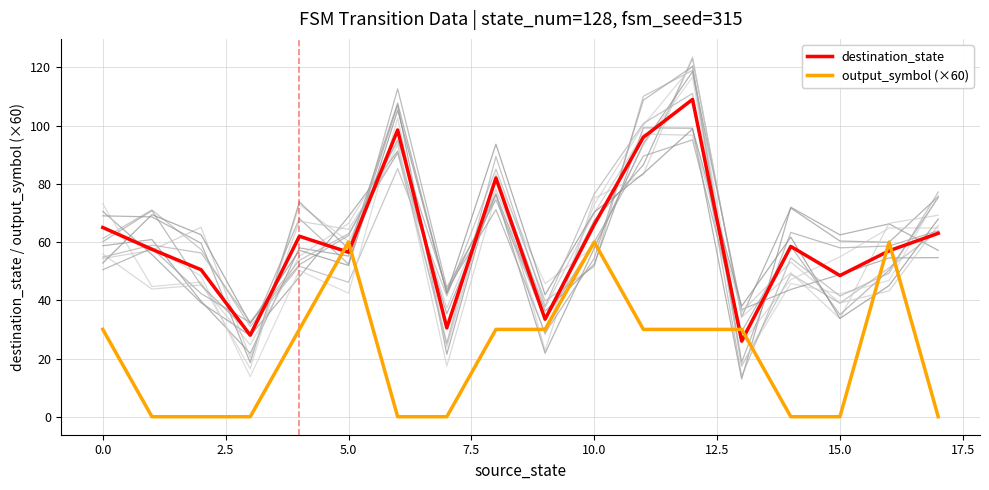

The value of output_symbol (×60) at 17 is 0.0. True or false?

True